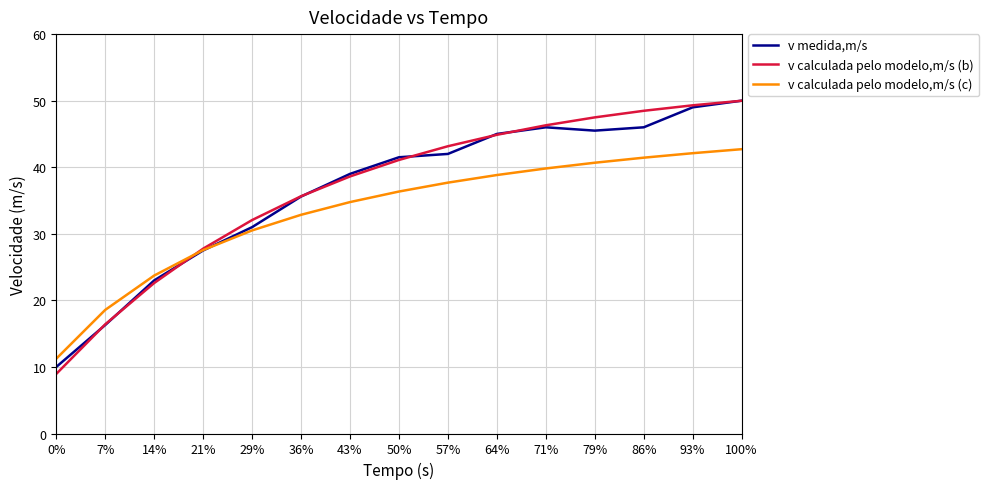

Which series has the largest range (max minus min)?

v calculada pelo modelo,m/s (b)